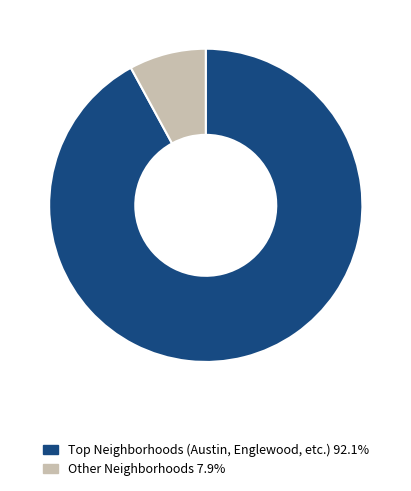

Does any single category account for the majority?

Yes